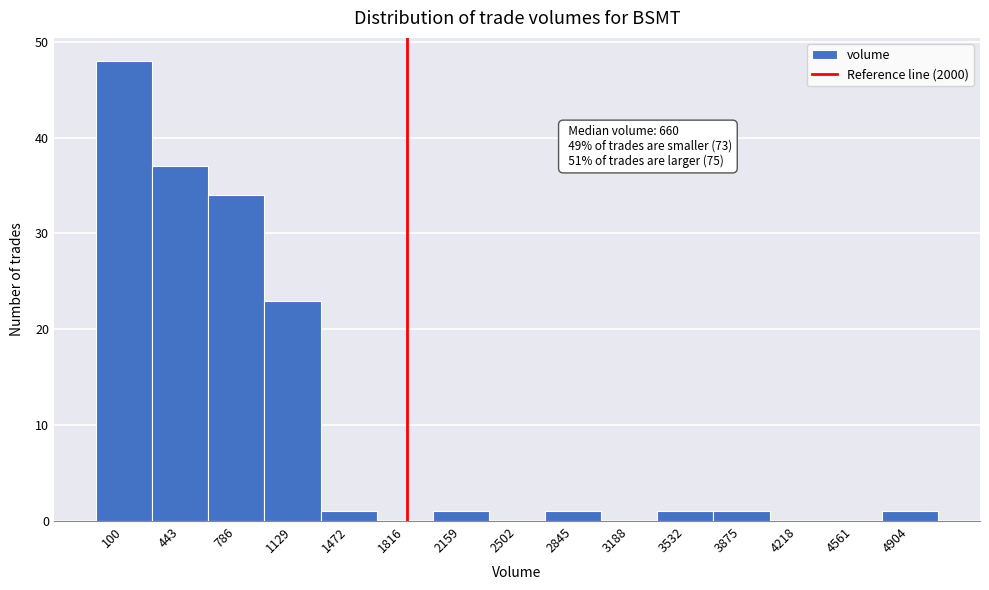

Reading right to left, what are all the values shown in this chart?

4904=1	4561=0	4218=0	3875=1	3532=1	3188=0	2845=1	2502=0	2159=1	1816=0	1472=1	1129=23	786=34	443=37	100=48